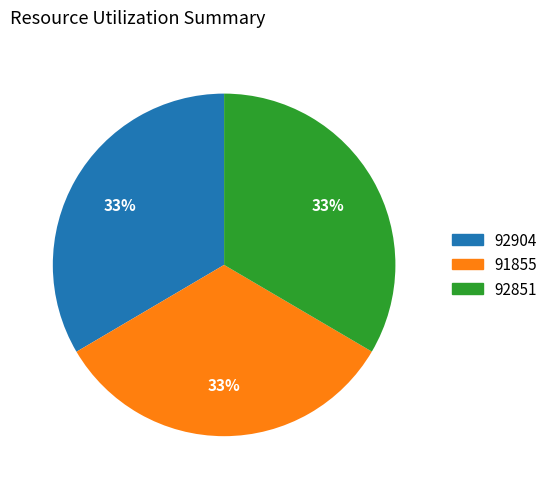

Do 92904 and 91855 together represent more than half of the pie?

Yes